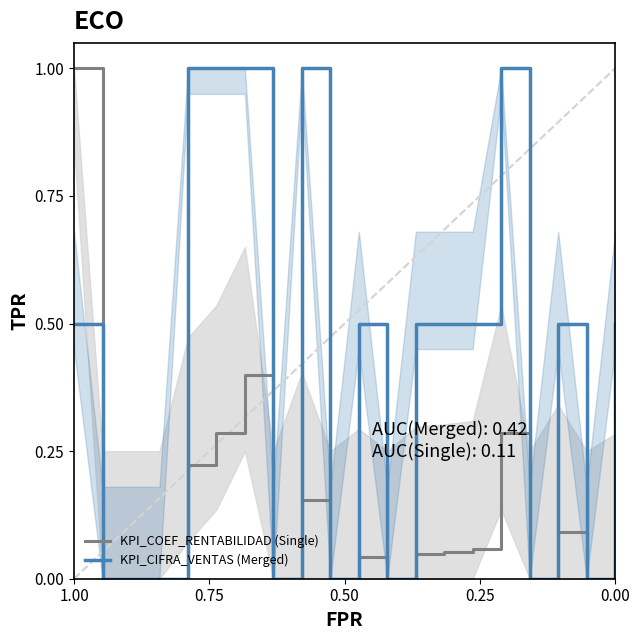

How many series are shown in this chart?

2